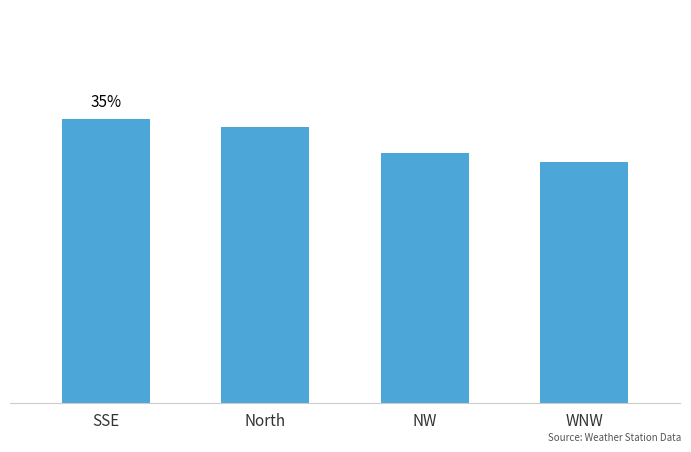

Where is the data nearest to the value 59?

WNW